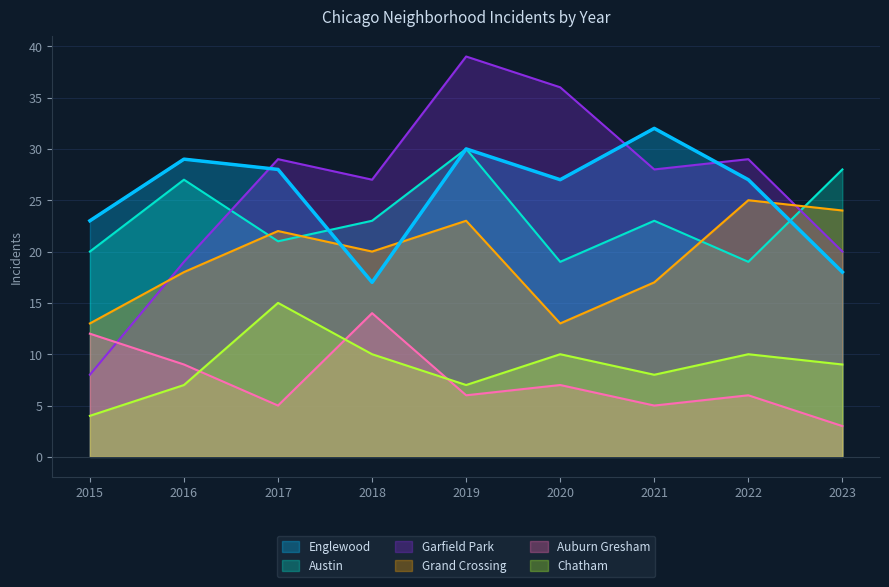

Which series changed the most between 2016 and 2020?

Garfield Park